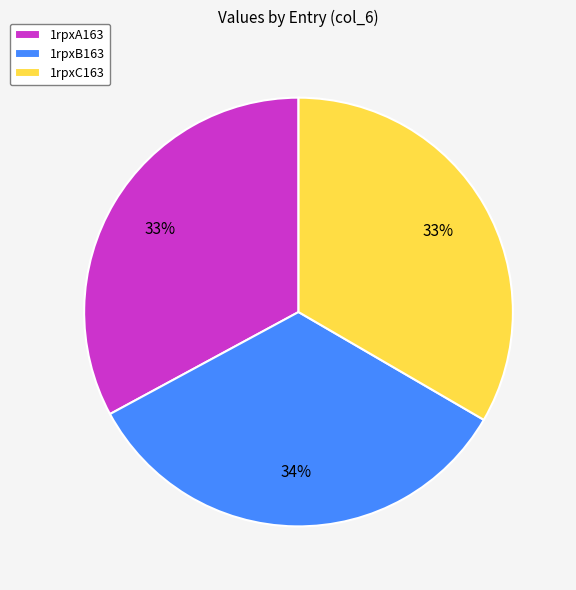

What is the ratio of the value at 1rpxC163 to the value at 1rpxB163?

1.0